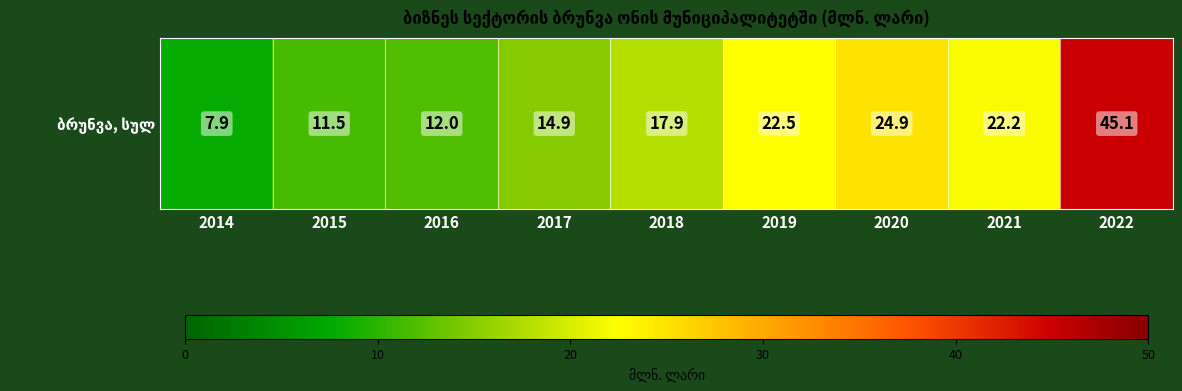

List the labels in order of value, smallest first.

2014, 2015, 2016, 2017, 2018, 2021, 2019, 2020, 2022